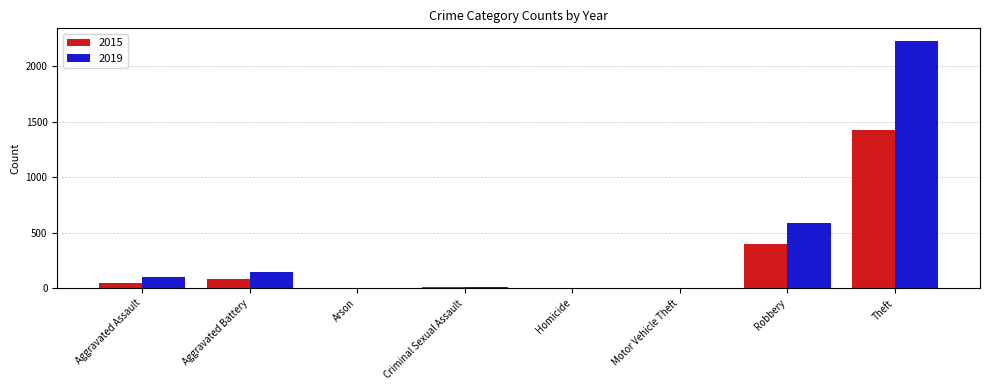

Which series has the largest total across all categories?

2019